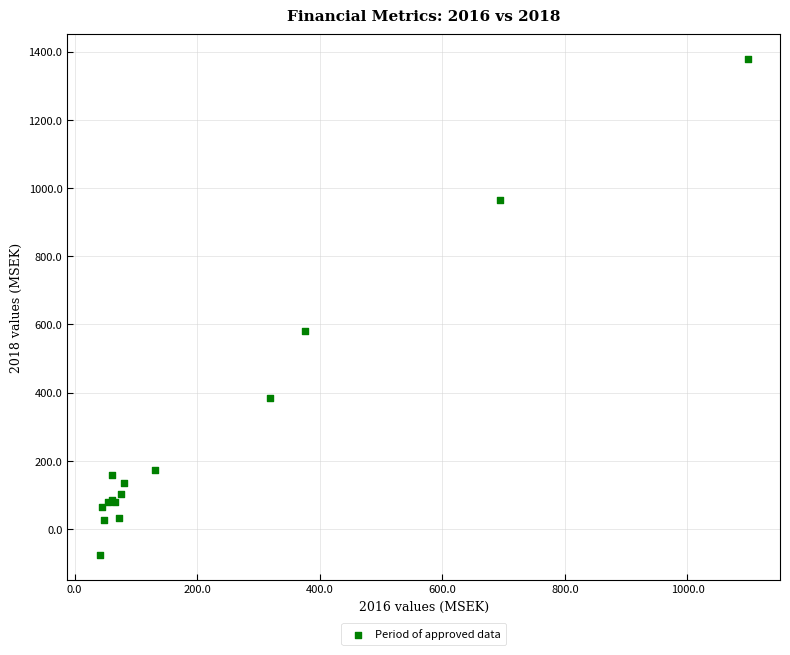

What Y value in the scatter plot is closest to 651?

581.4